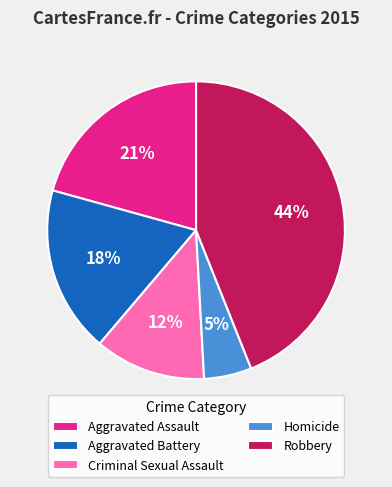

Count the number of slices in the pie.

5